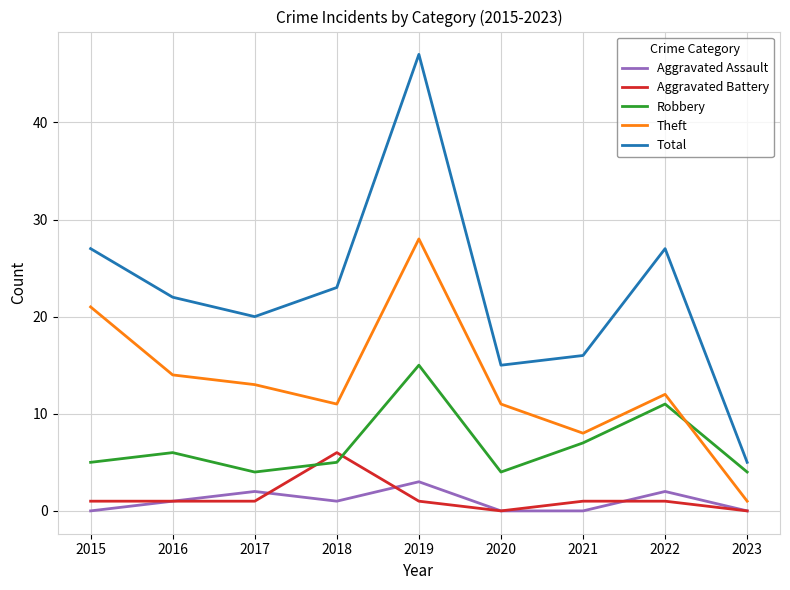

What is the minimum value for Theft?

1